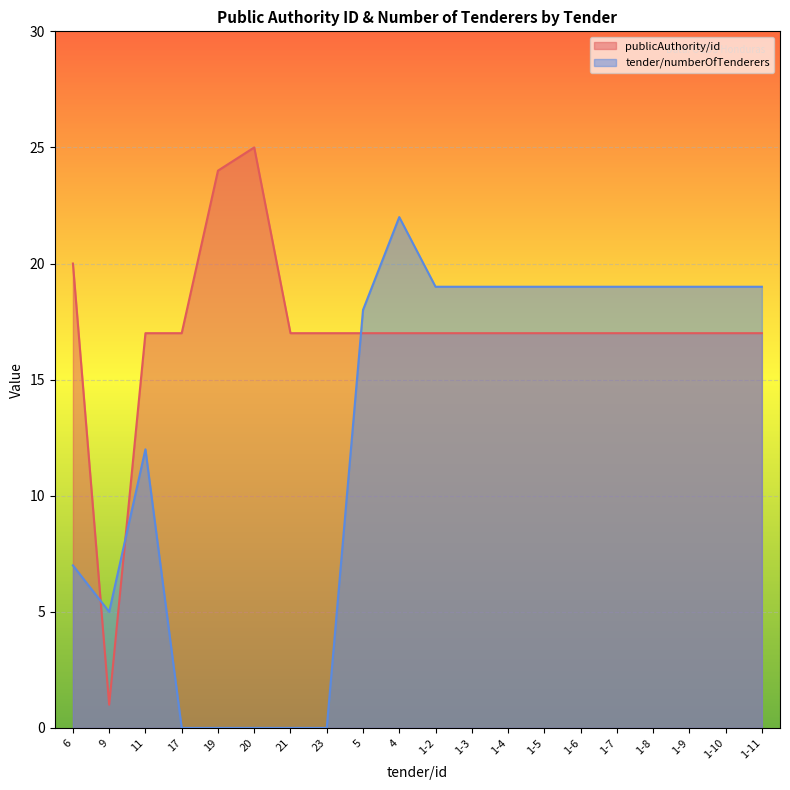

What are all the series names shown in the legend?

publicAuthority/id, tender/numberOfTenderers